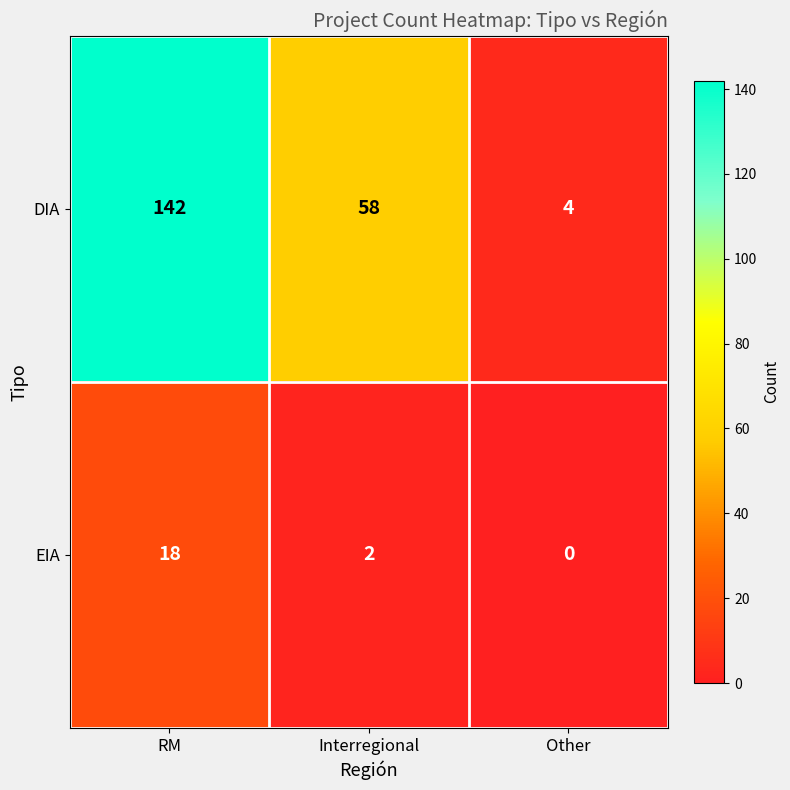

At how many categories does at least one series exceed 28?

2